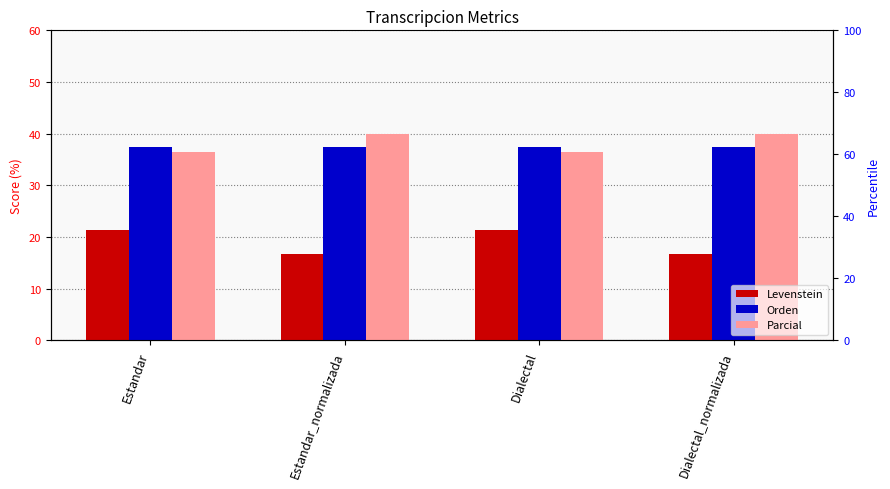

What is the sum of the Orden values at Estandar and Dialectal_normalizada?

75.0